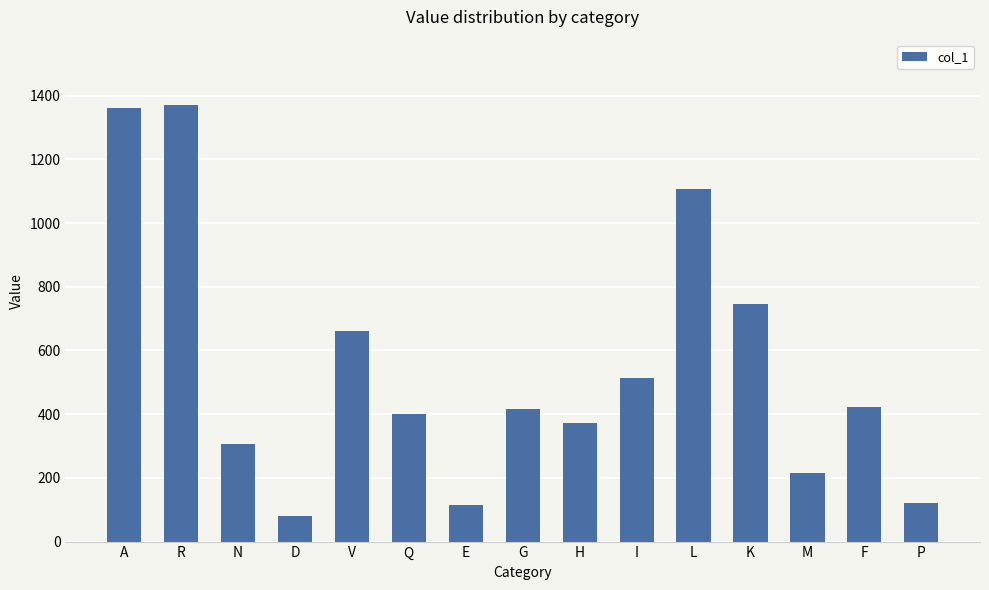

How many values are below 417?

7